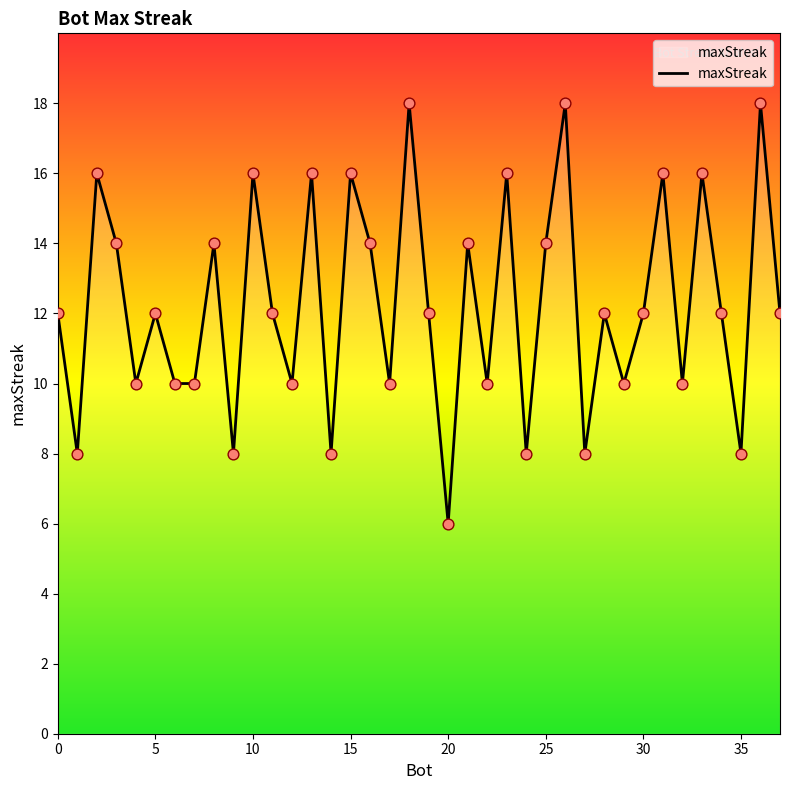

What is the greatest value displayed?

18